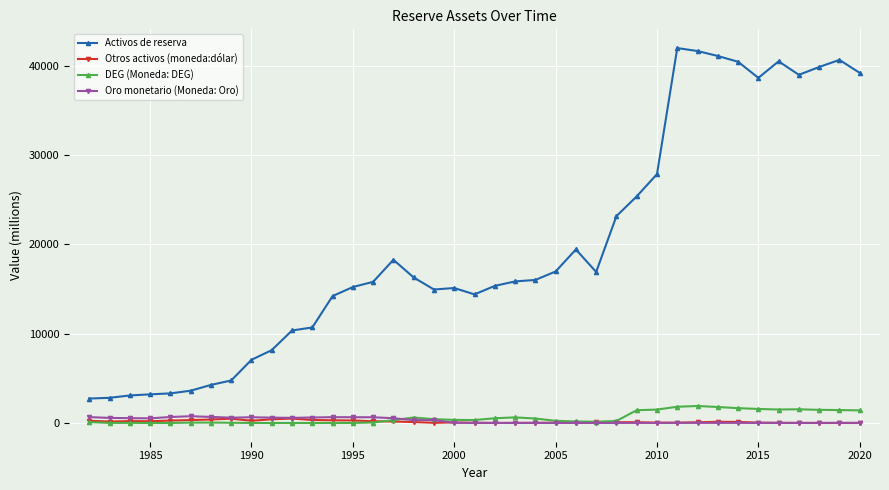

True or false: Otros activos (moneda:dólar) has more than 0 points higher than both neighbors.

True